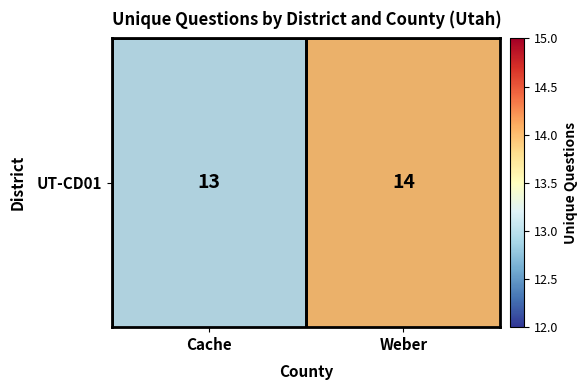

The chart shows a value of 14 at Weber. True or false?

True